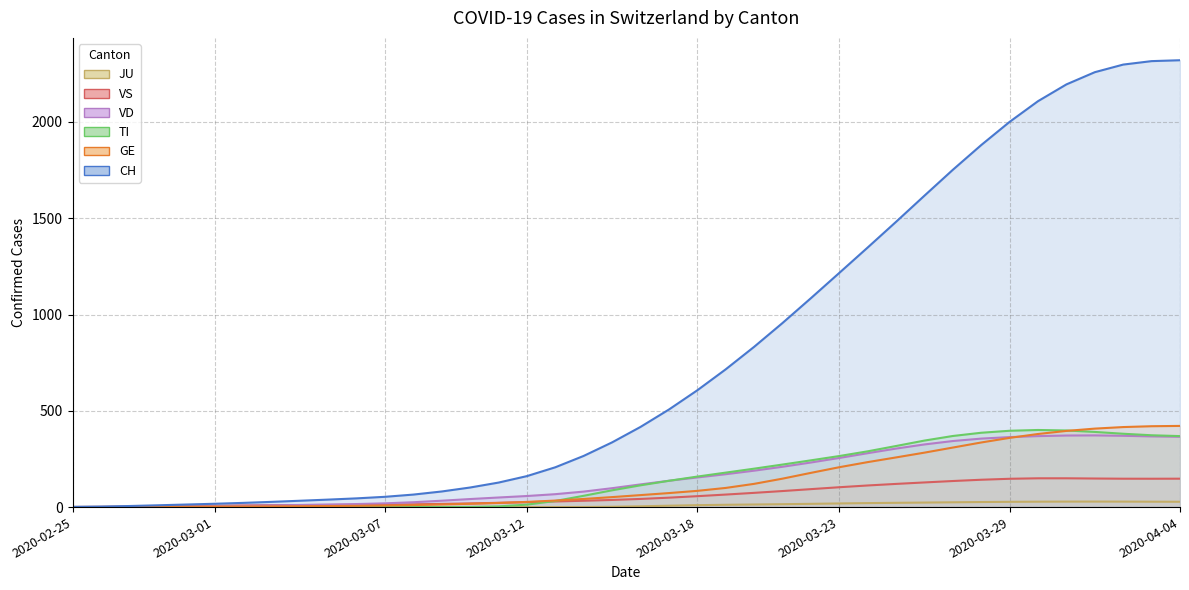

How many data points in GE are less than 62?

20